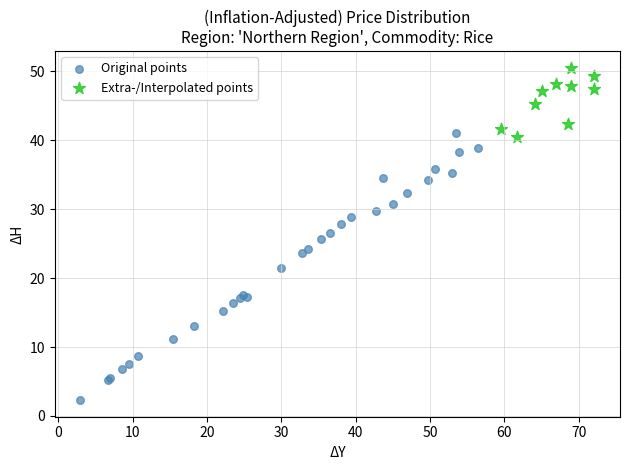

Which series reaches the maximum Y coordinate?

Extra-/Interpolated points